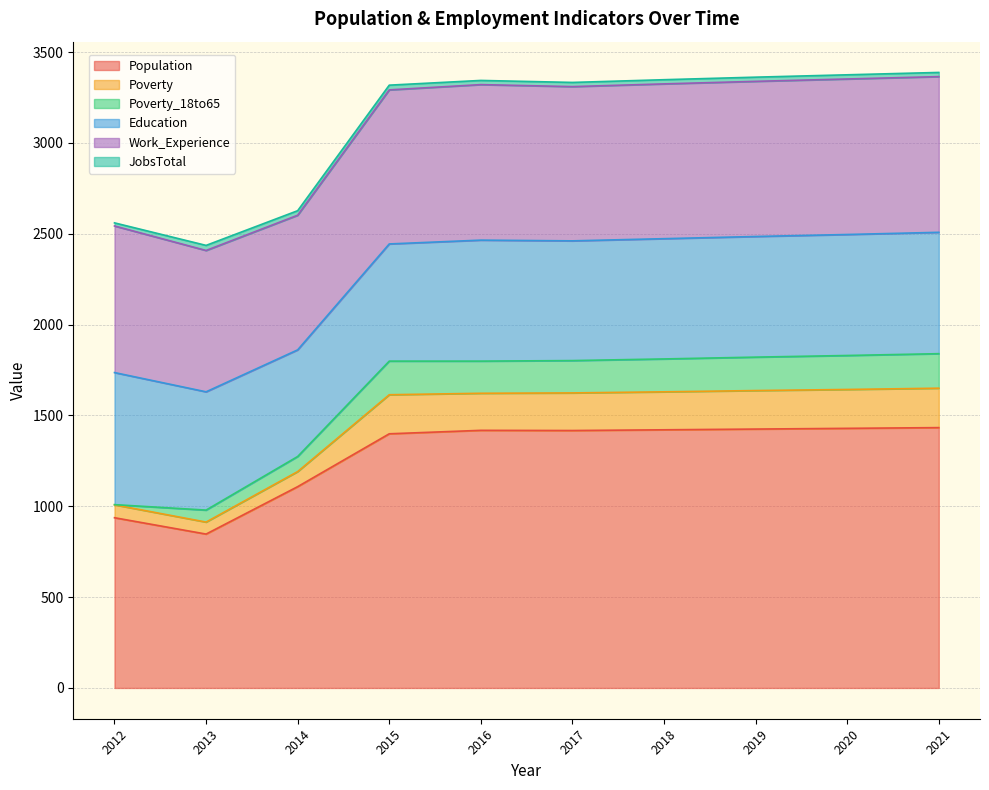

In Poverty_18to65, how many points are lower than both neighbors (excluding endpoints)?

1